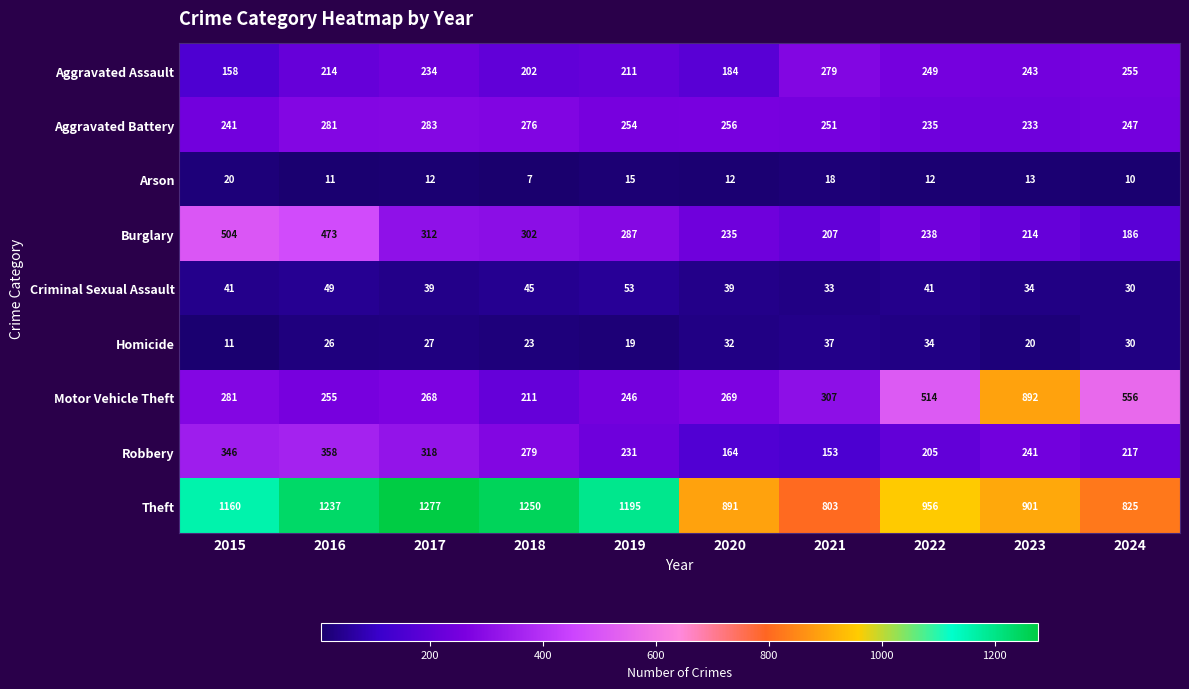

What is the average value of the Homicide series?

26